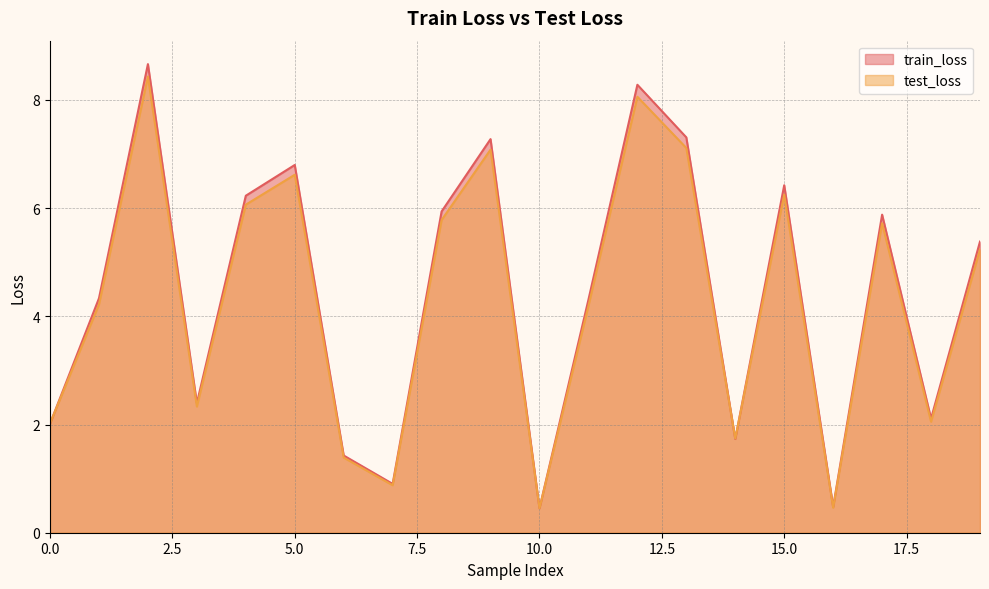

How many interior local peaks does the test_loss series have?

6